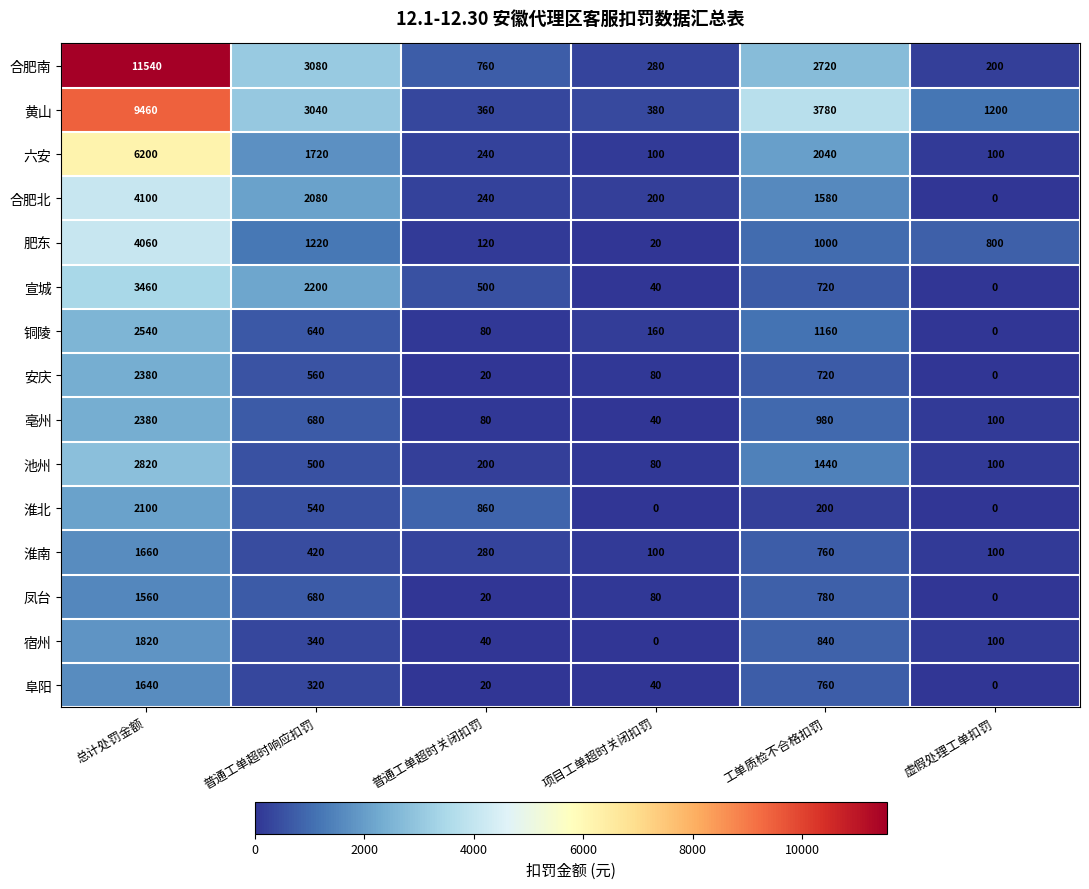

Where is 阜阳 nearest to the value 820?

工单质检不合格扣罚